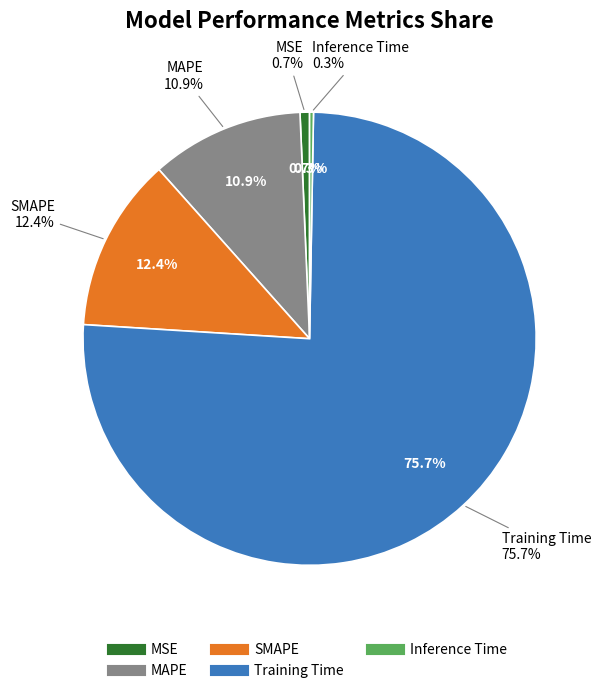

Rank the categories by value from highest to lowest.

Training Time, SMAPE, MAPE, MSE, Inference Time